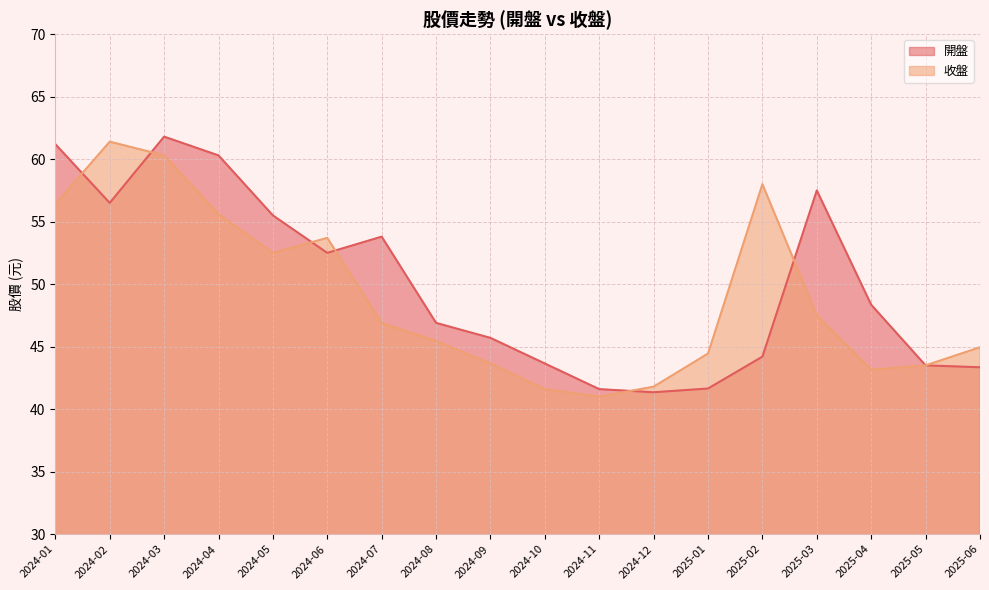

Reading right to left, what are all the values shown in this chart?

開盤: 2024-01=61.2	2024-02=56.5	2024-03=61.8	2024-04=60.3	2024-05=55.5	2024-06=52.5	2024-07=53.8	2024-08=46.9	2024-09=45.7	2024-10=43.6	2024-11=41.6	2024-12=41.4	2025-01=41.6	2025-02=44.2	2025-03=57.5	2025-04=48.4	2025-05=43.5	2025-06=43.4
收盤: 2024-01=56.4	2024-02=61.4	2024-03=60.3	2024-04=55.6	2024-05=52.5	2024-06=53.7	2024-07=46.9	2024-08=45.5	2024-09=43.6	2024-10=41.6	2024-11=41.0	2024-12=41.8	2025-01=44.5	2025-02=58.0	2025-03=47.5	2025-04=43.1	2025-05=43.5	2025-06=45.0